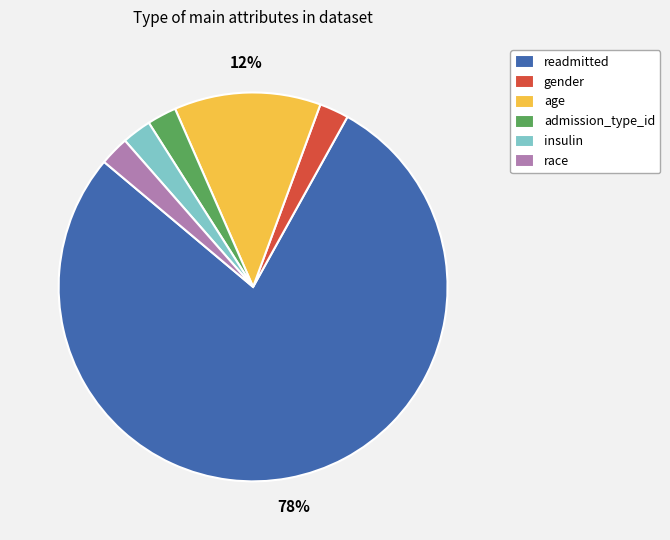

Does gender represent more than half of the total?

No